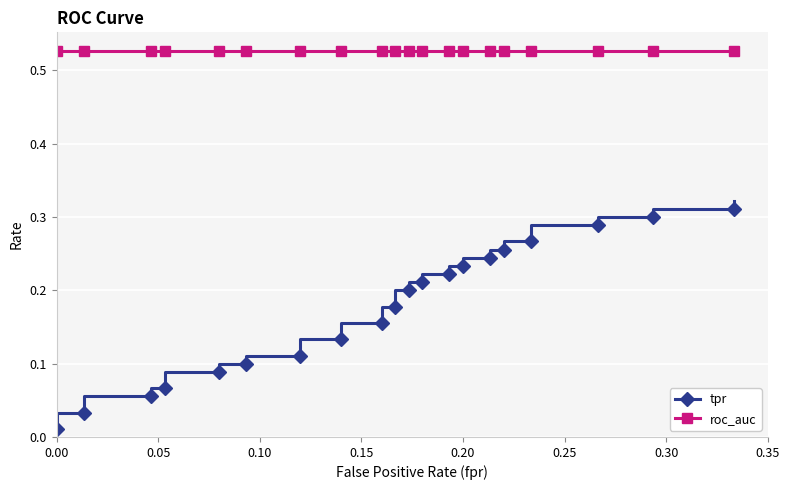

True or false: tpr has a value of 0.4 at 21.

False